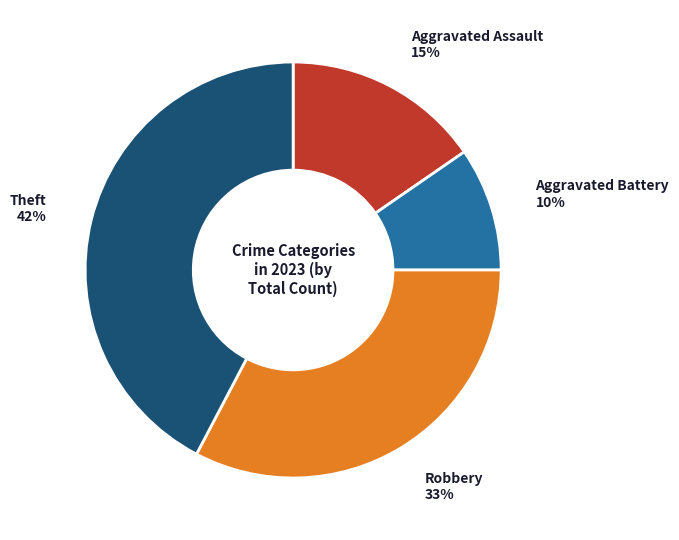

To the nearest percent, what is the average slice percentage?

25%